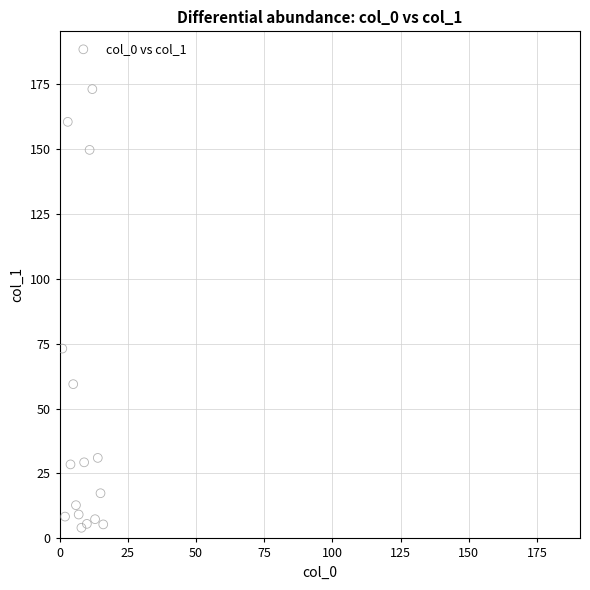

What is the range of Y values (max minus min)?

168.9